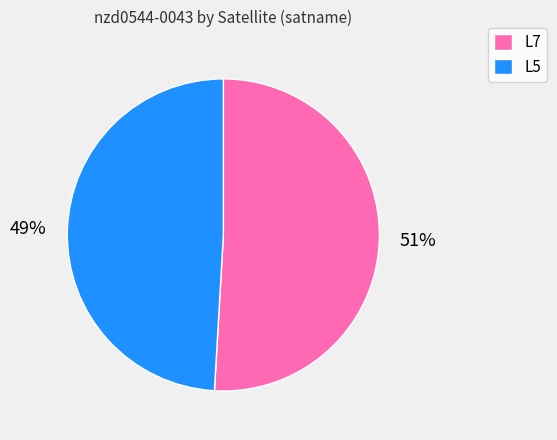

Is L5 the majority of the pie?

No